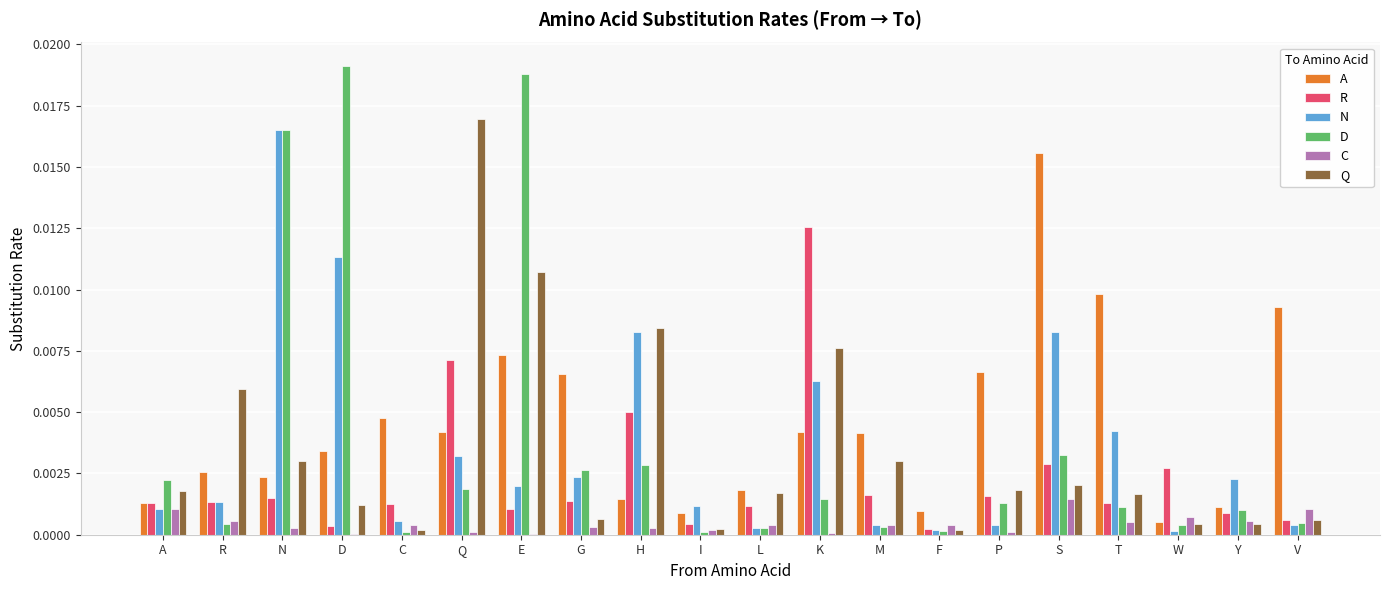

Is the value of D at L greater than the value of Q at S?

No